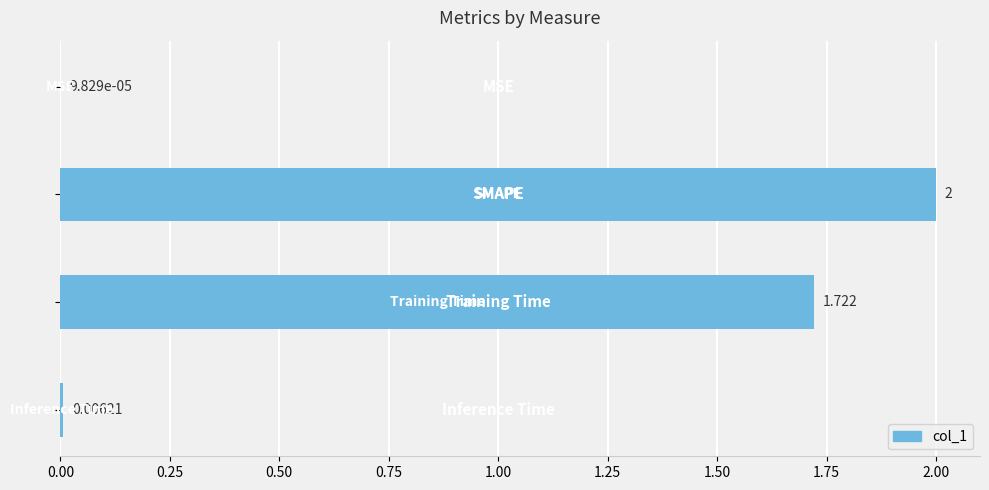

What is the sum of all values?

3.7